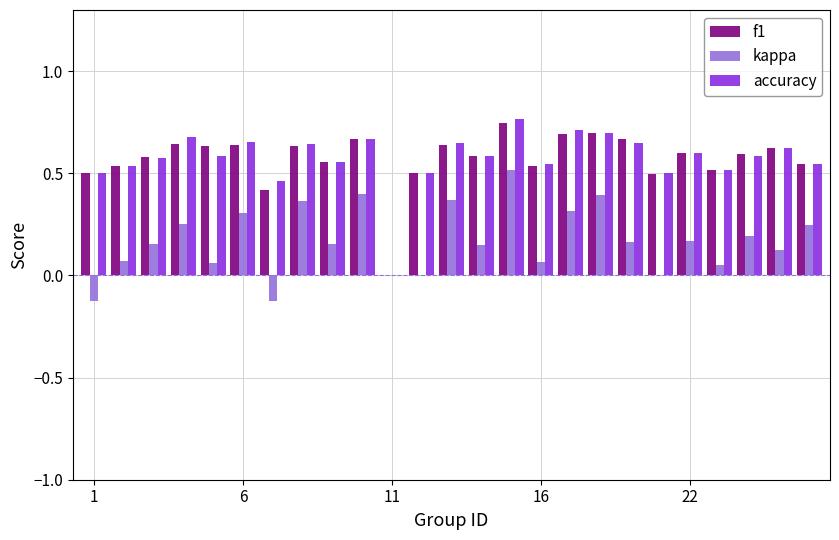

What is the sum of all accuracy values?

14.3